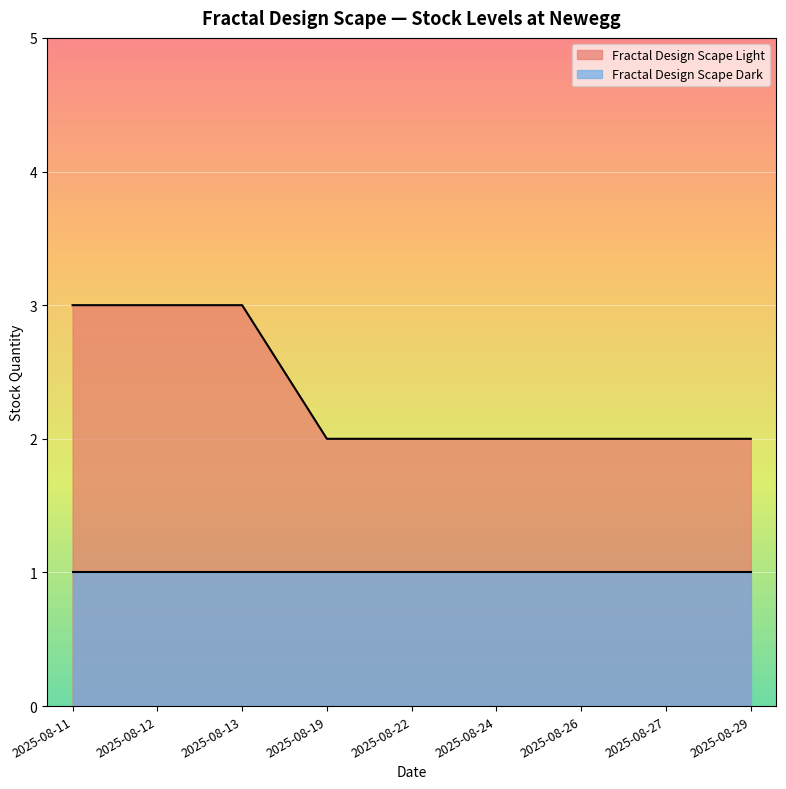

Count the values in the range 2 to 3.

9